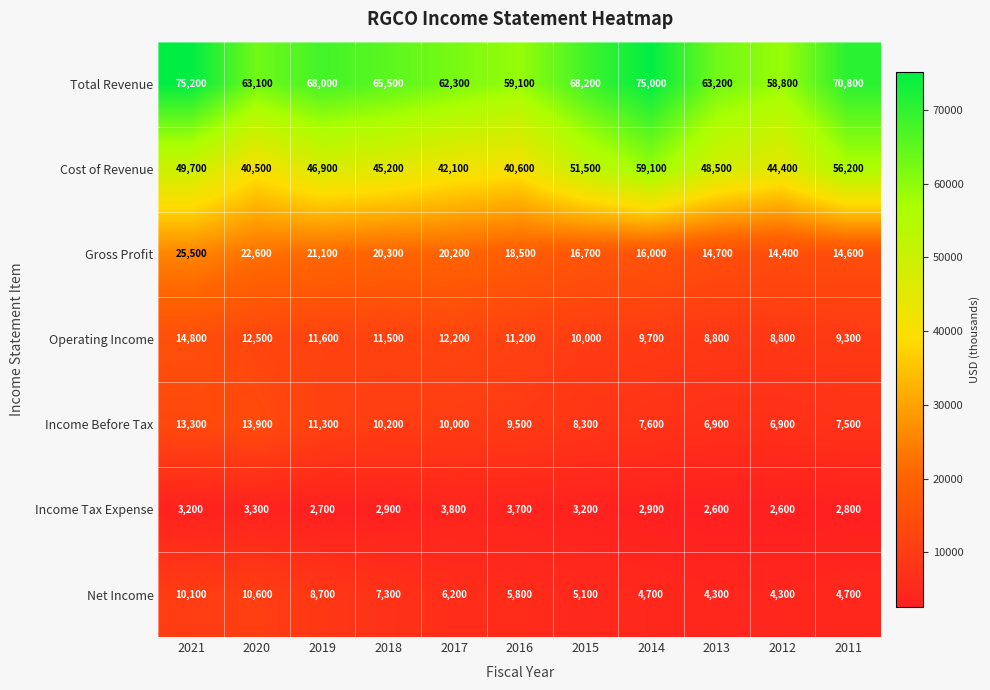

Which category has the highest value across all series?

2021